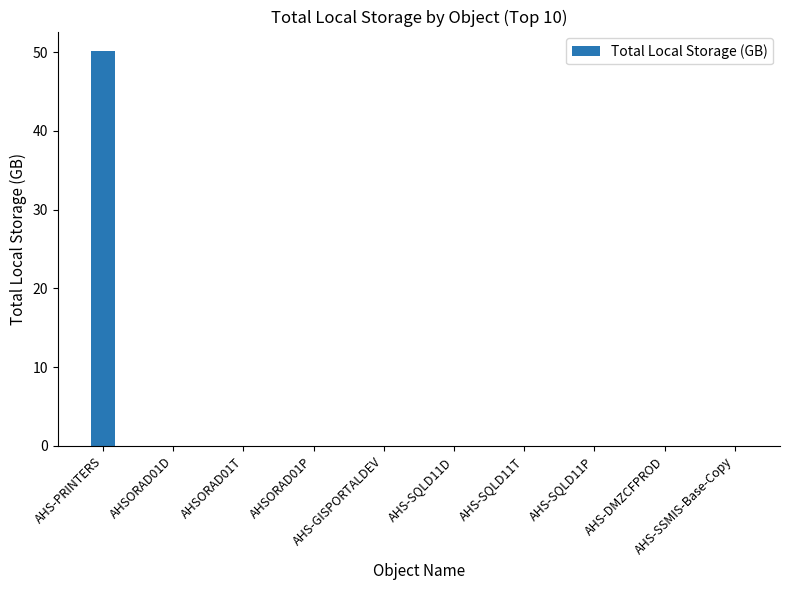

What is the average value?

5.0